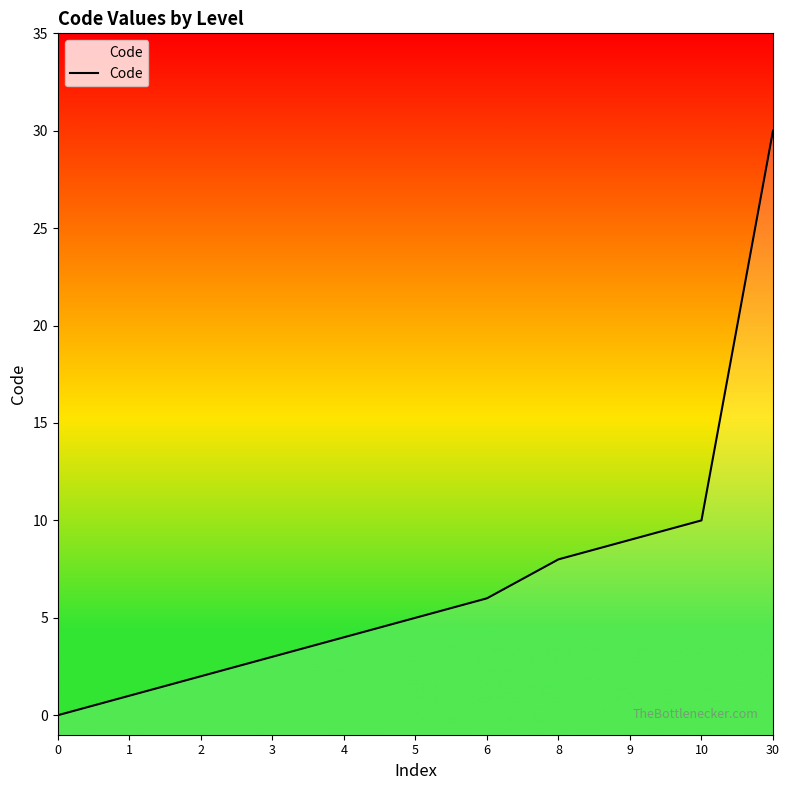

List the labels in order of value, largest first.

30, 10, 9, 8, 6, 5, 4, 3, 2, 1, 0